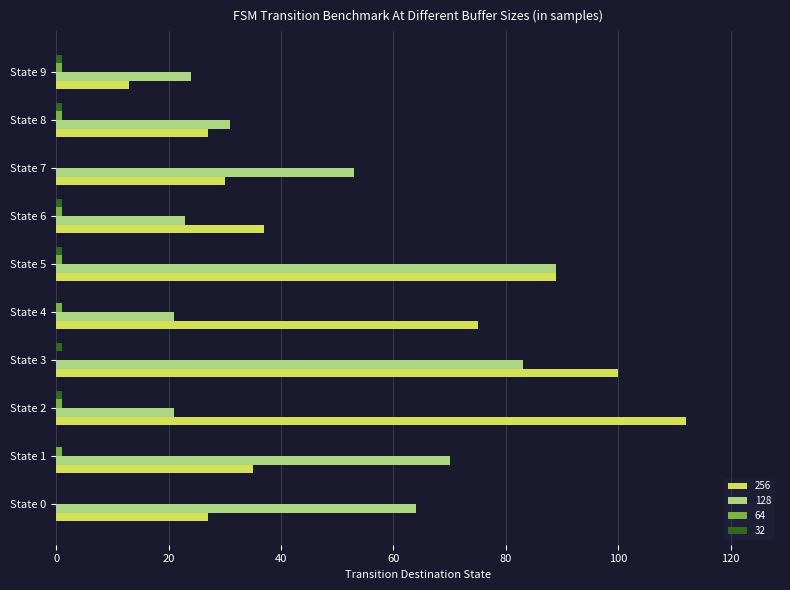

What is the total value across all series at State 8?

60